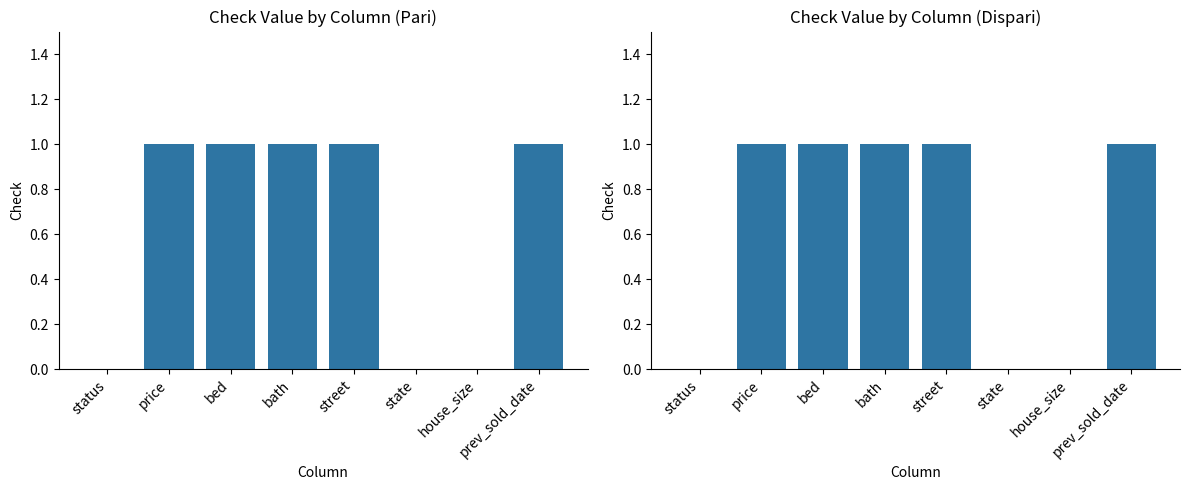

Rank the series at price from lowest to highest value.

check (Pari), check (Dispari)